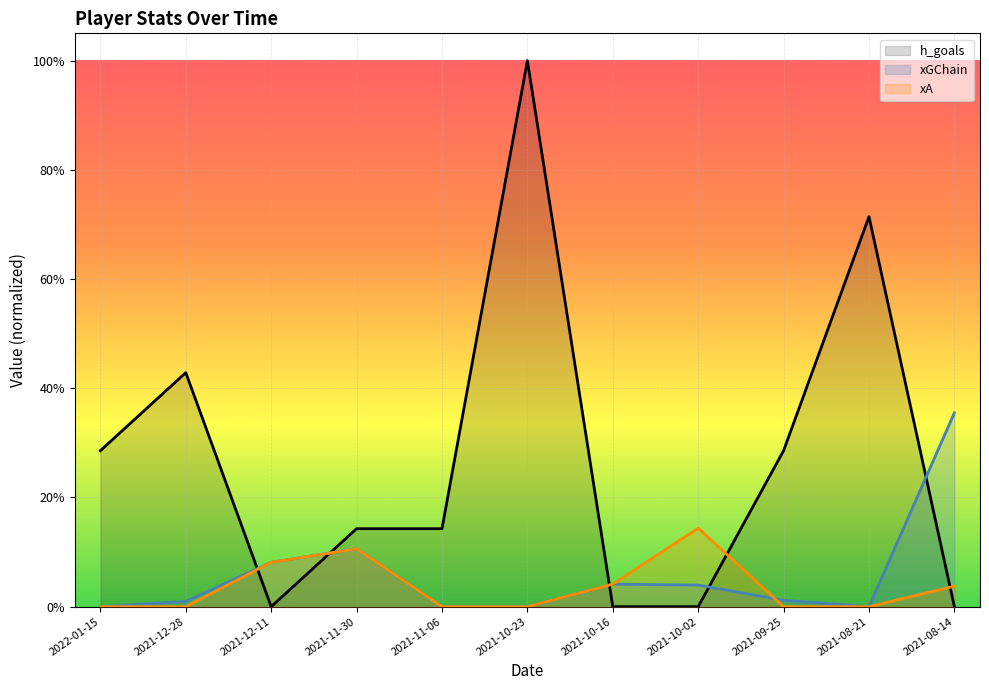

At which category is the sum across all series the highest?

2021-10-23